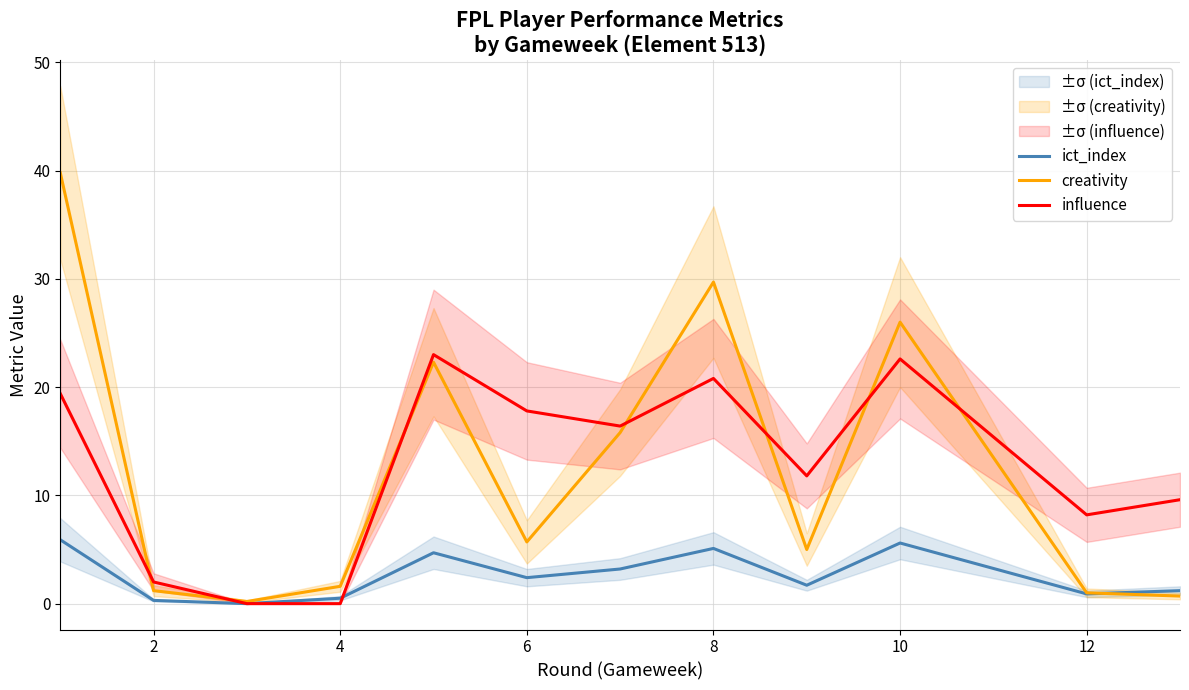

The value of influence at 6 is 17.8. True or false?

True